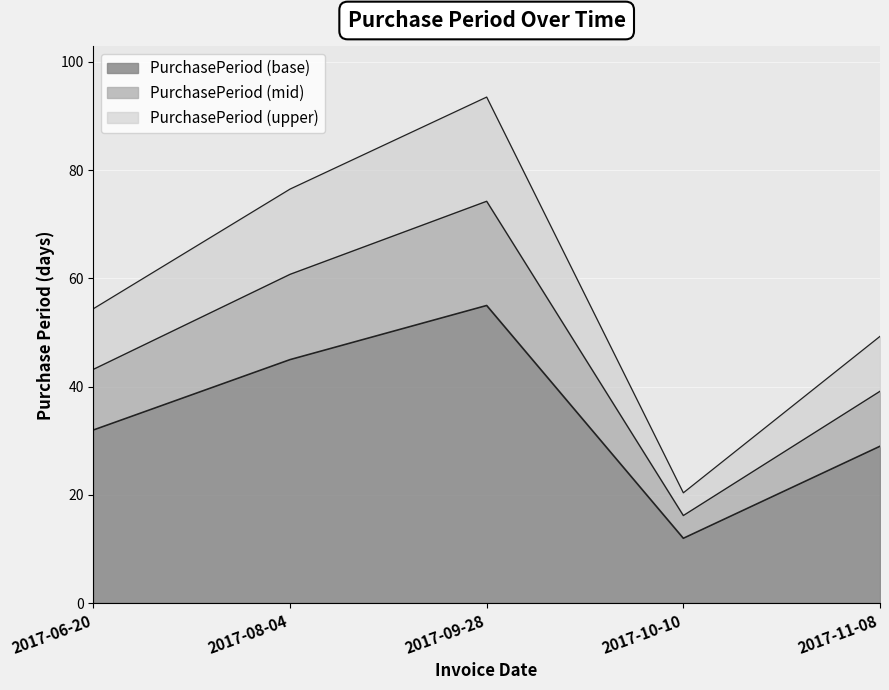

How many interior local valleys (lower than both neighbors) does the data have?

1